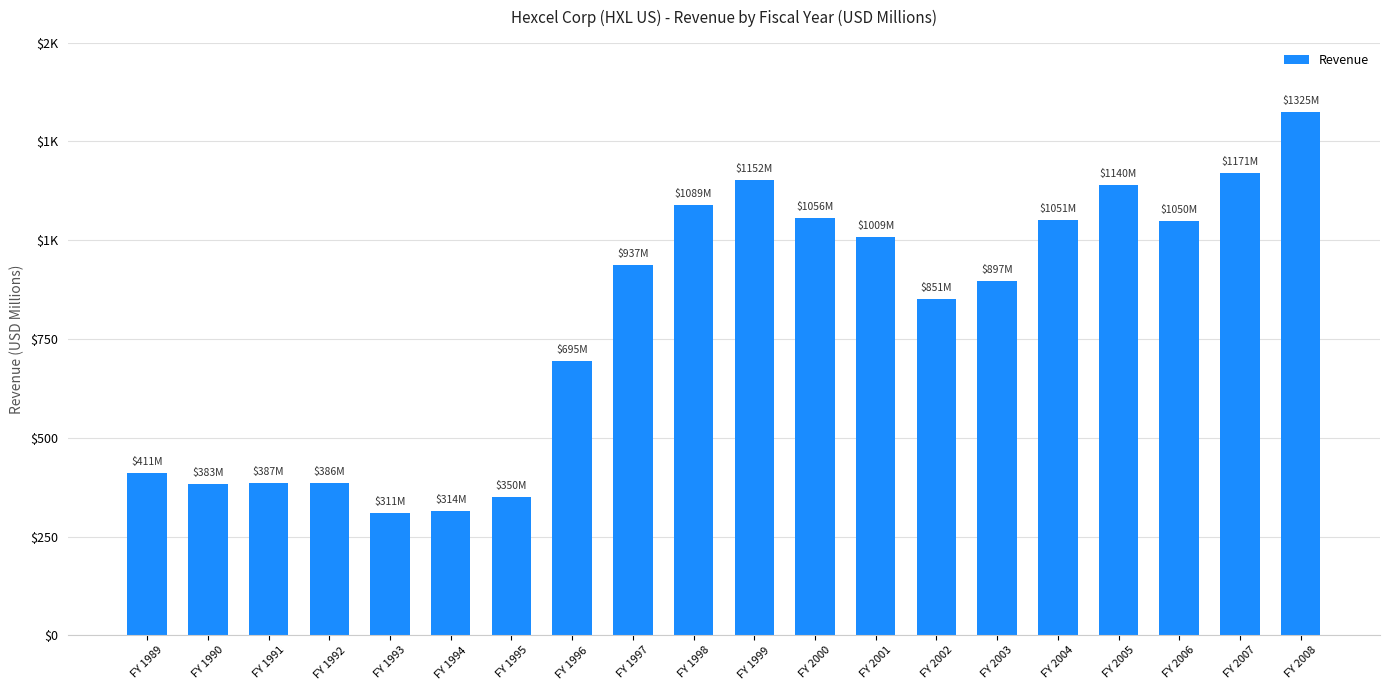

Between FY 2007 and FY 2001, which is larger?

FY 2007